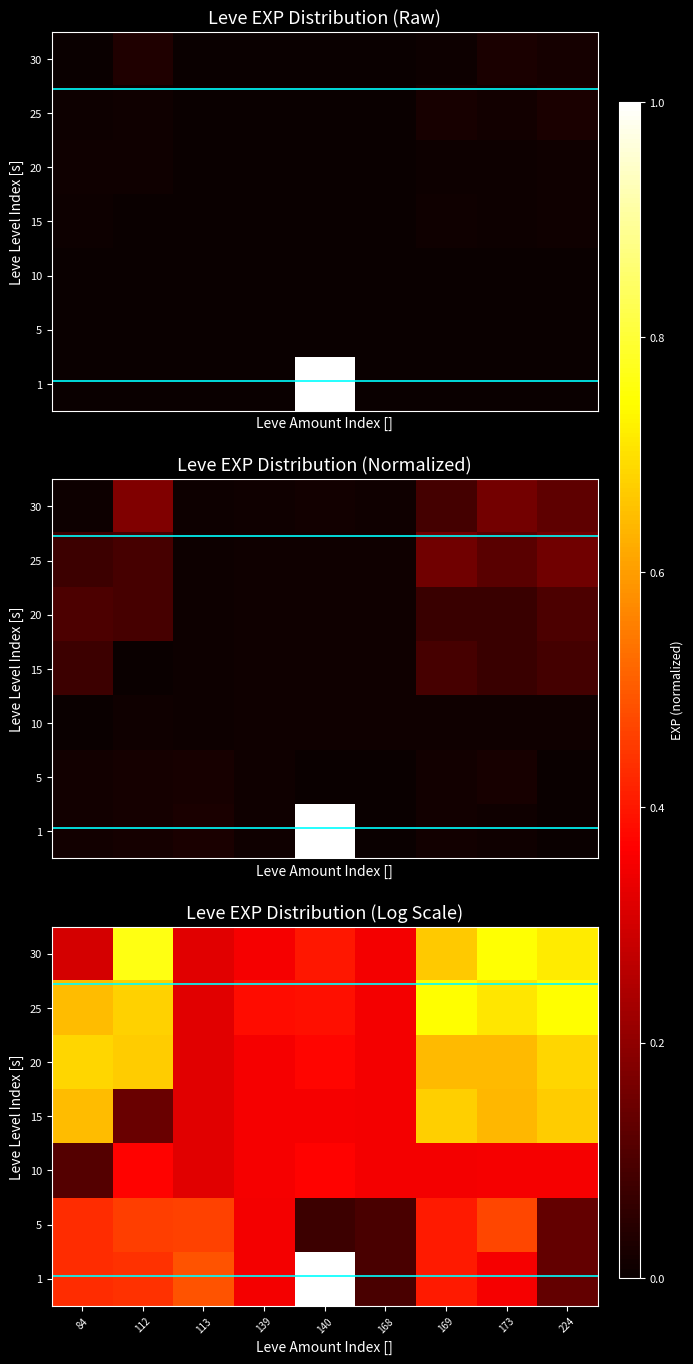

Rank the categories by 15 value from lowest to highest.

112, 113, 168, 139, 140, 173, 84, 224, 169